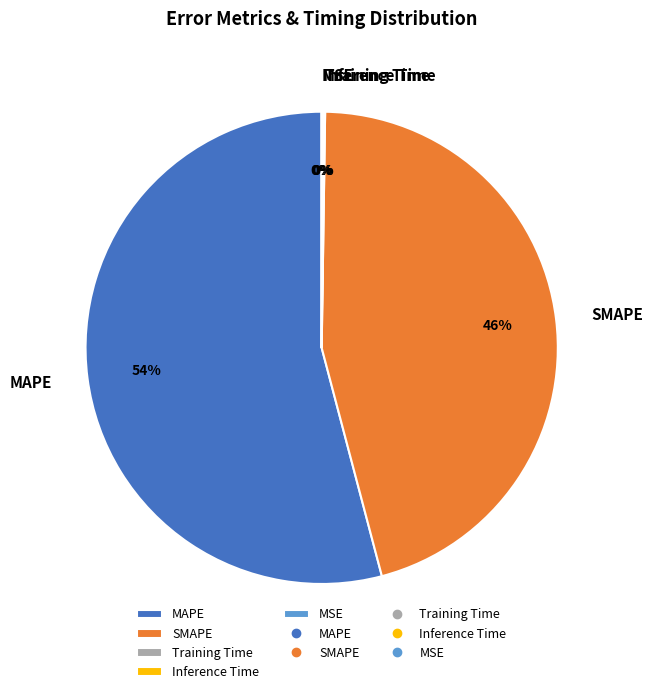

Does any single category account for the majority?

Yes